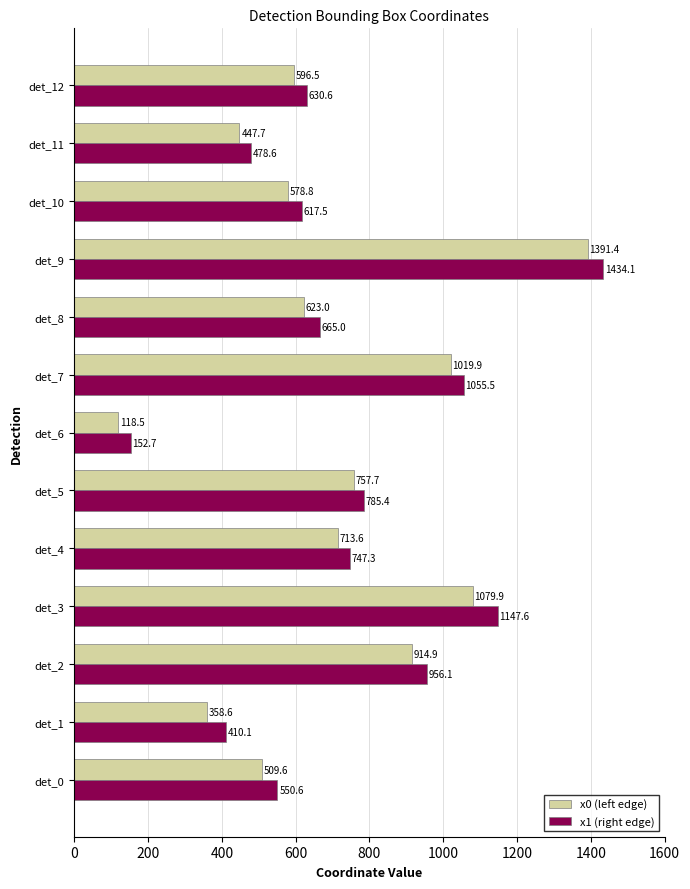

List the series in order of their overall mean, highest first.

x1 (right edge), x0 (left edge)